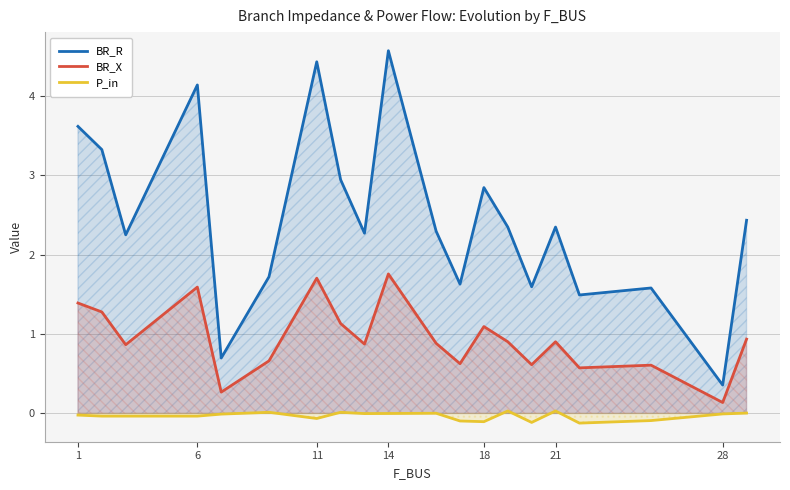

At which label is BR_X closest to 0?

28